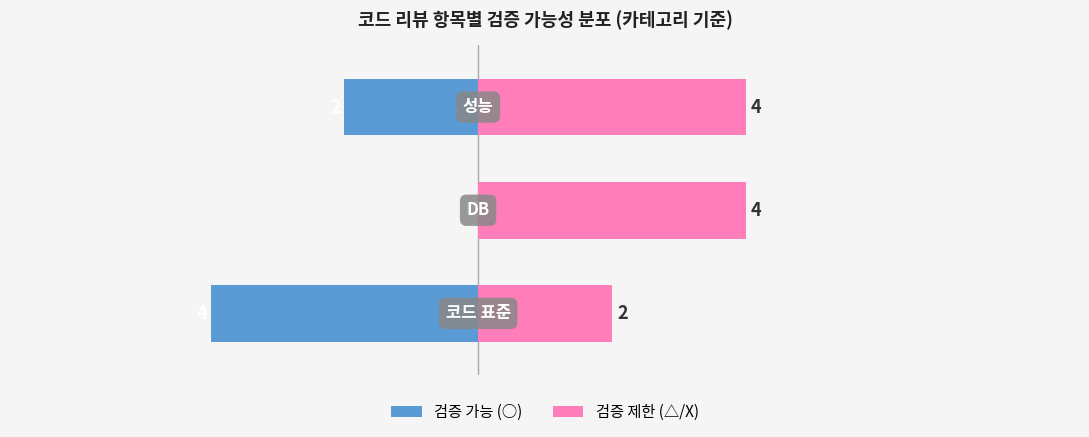

Rank the series by their average value, from lowest to highest.

검증 가능 (○), 검증 제한 (△/X)